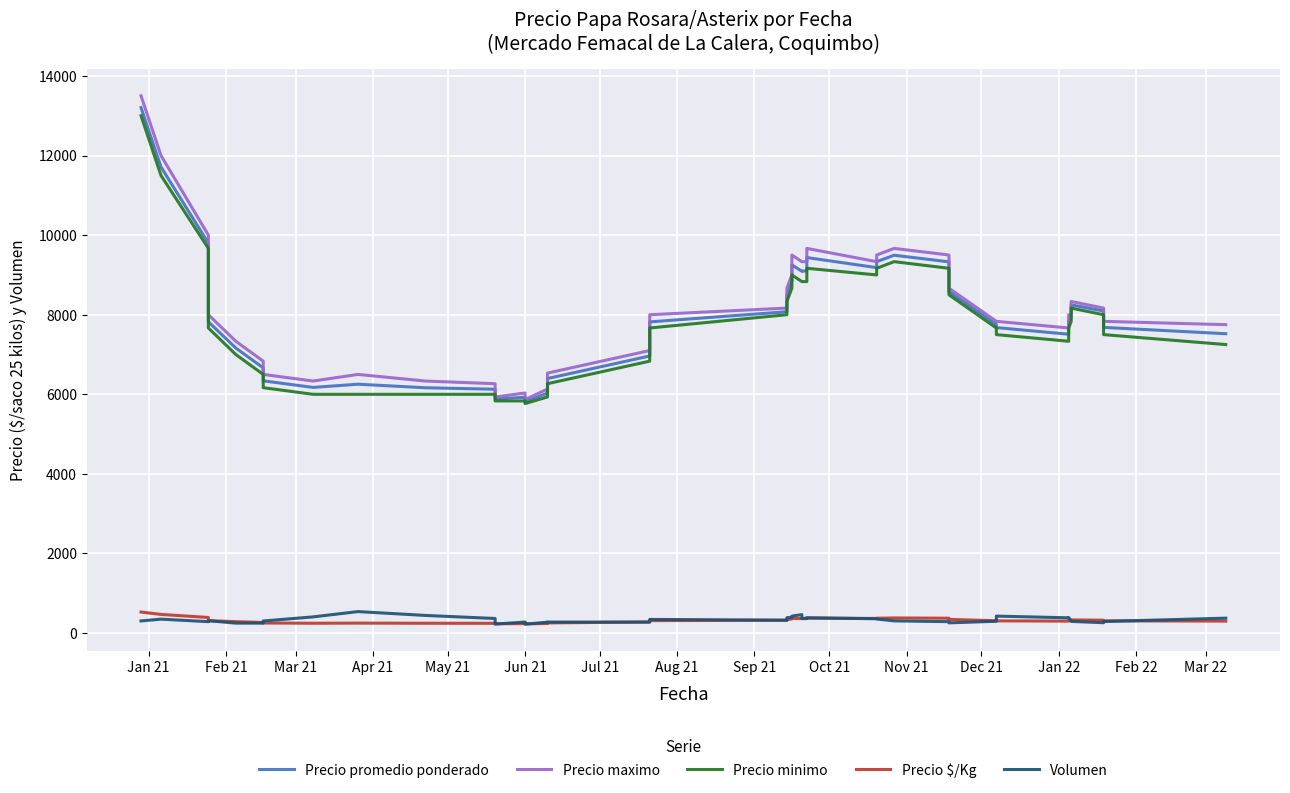

True or false: Precio minimo has a value of 8447.6 at Aug 21.

False